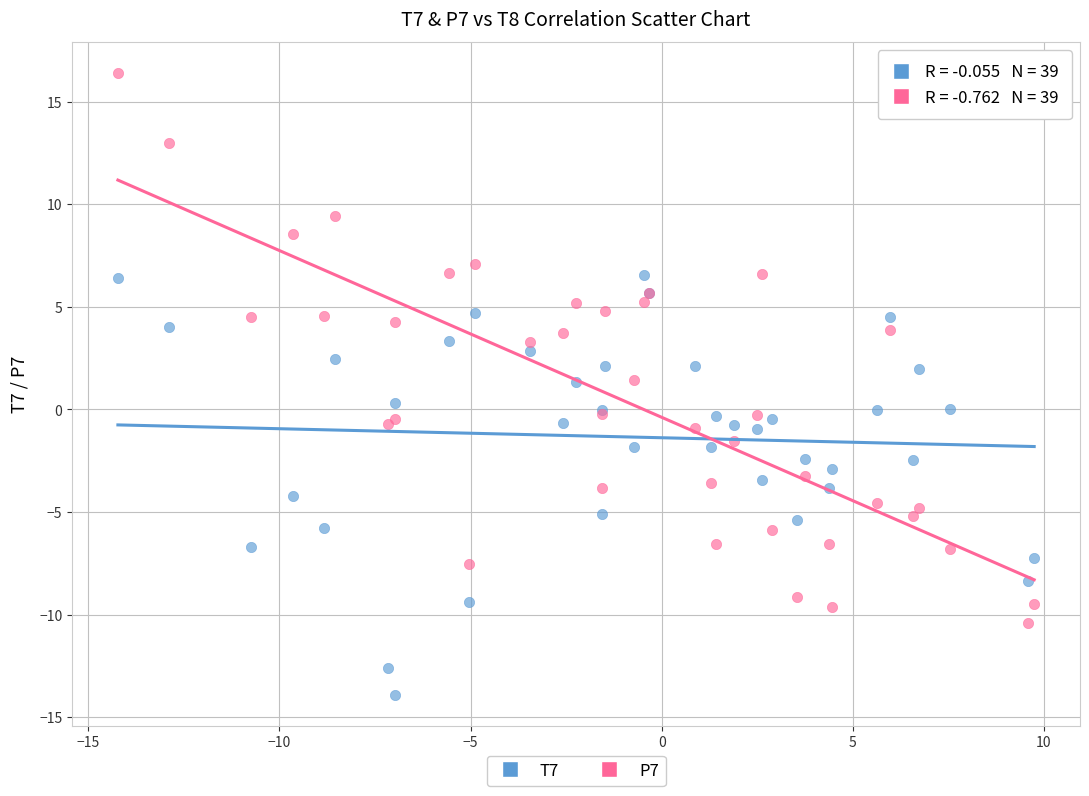

What is the X range (max minus min) for the scatter plot?

24.0